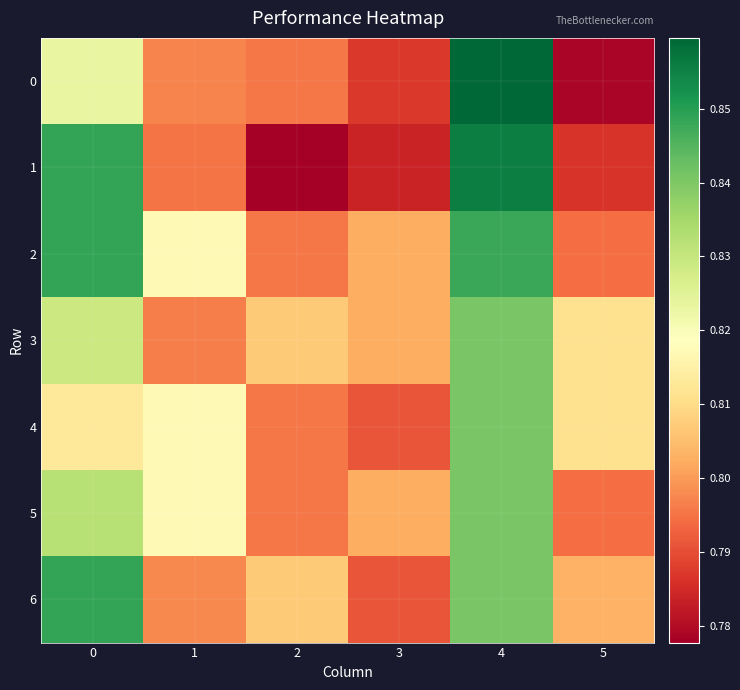

Reading left to right, extract all data points from this chart.

0: 0=0.8	1=0.8	2=0.8	3=0.8	4=0.9	5=0.8
1: 0=0.8	1=0.8	2=0.8	3=0.8	4=0.9	5=0.8
2: 0=0.8	1=0.8	2=0.8	3=0.8	4=0.8	5=0.8
3: 0=0.8	1=0.8	2=0.8	3=0.8	4=0.8	5=0.8
4: 0=0.8	1=0.8	2=0.8	3=0.8	4=0.8	5=0.8
5: 0=0.8	1=0.8	2=0.8	3=0.8	4=0.8	5=0.8
6: 0=0.8	1=0.8	2=0.8	3=0.8	4=0.8	5=0.8